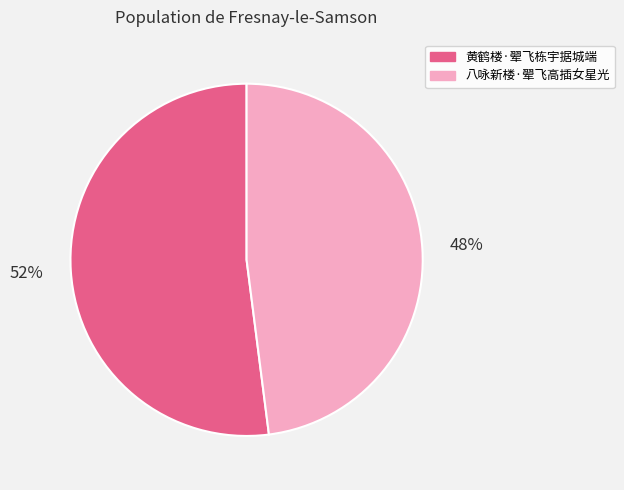

To the nearest percent, what is the average slice percentage?

50%